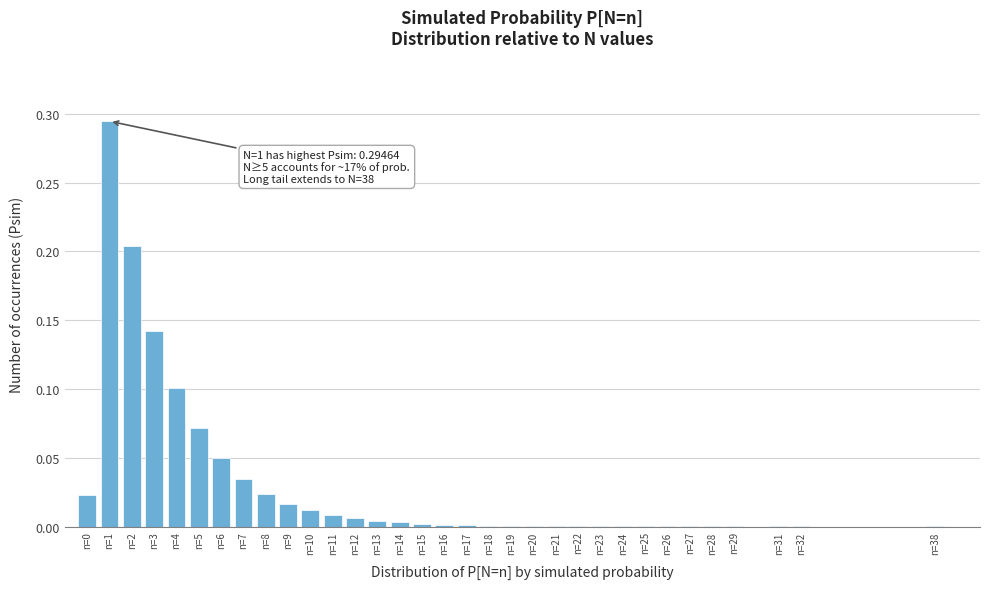

The value at n=13 is 0.0. True or false?

True